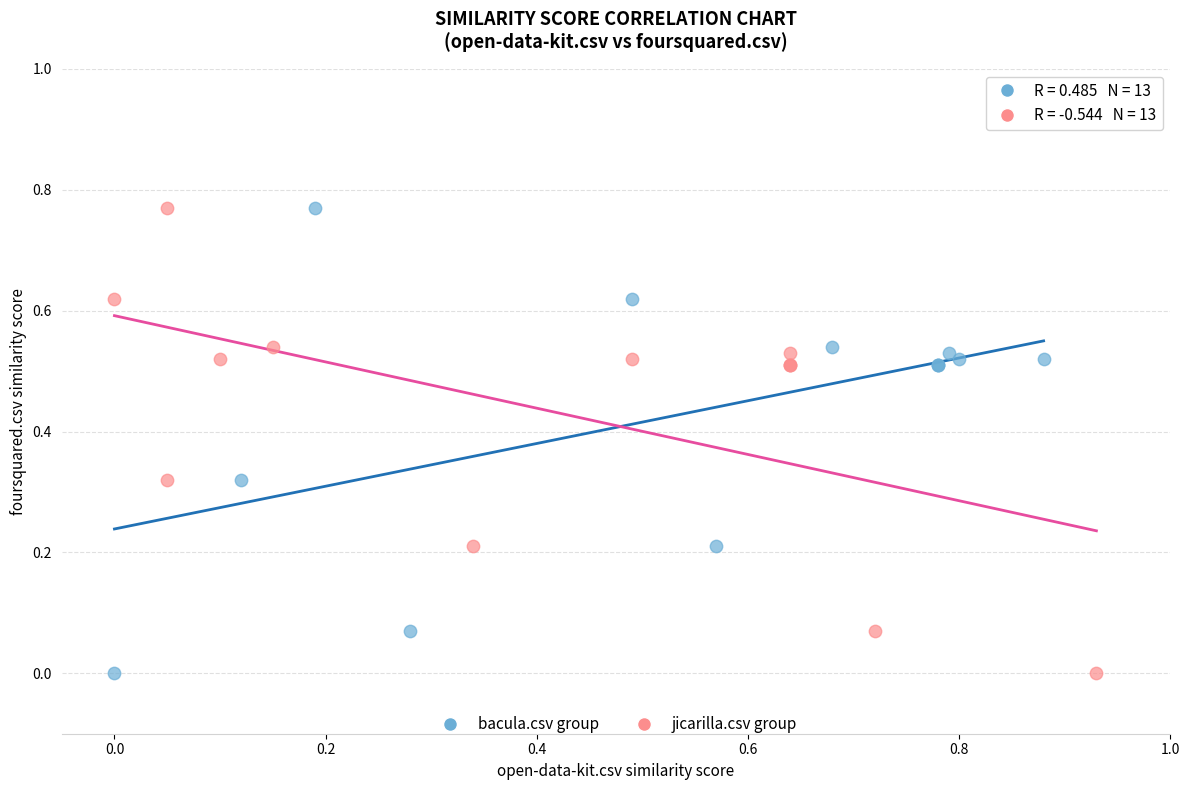

What are all the series names shown in the legend?

bacula.csv group, jicarilla.csv group